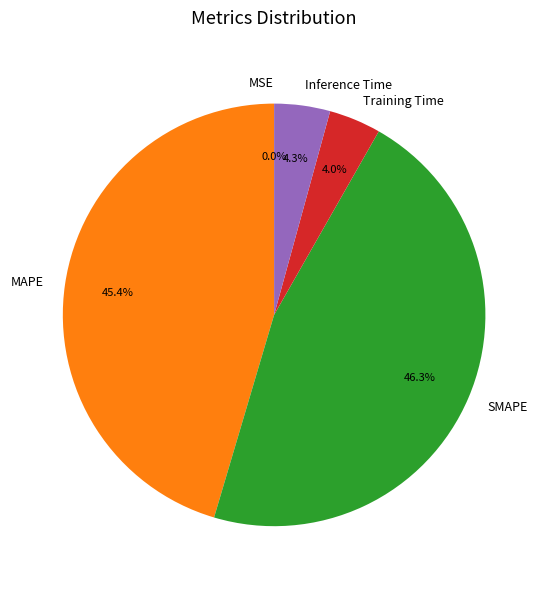

Which slice is the largest?

SMAPE